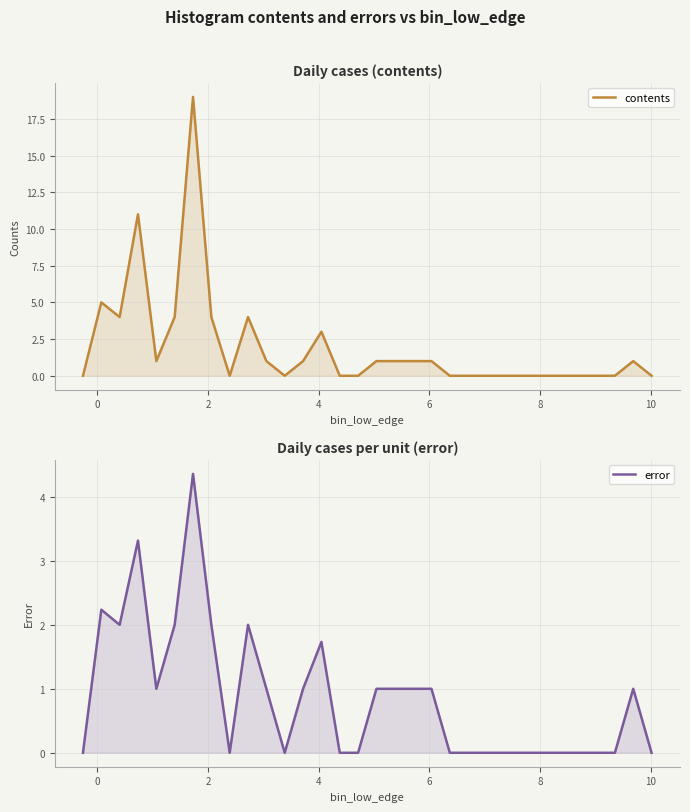

How many lines are shown in the chart?

2